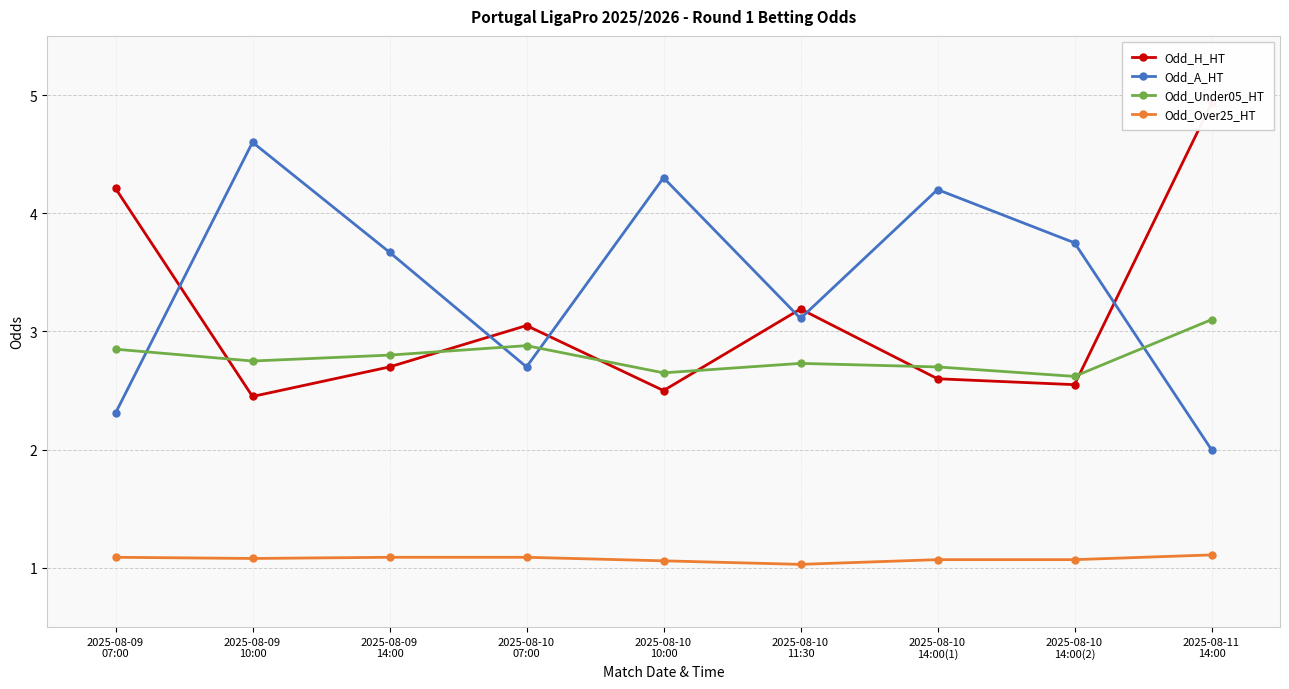

True or false: Odd_Over25_HT and Odd_A_HT cross at least once.

False